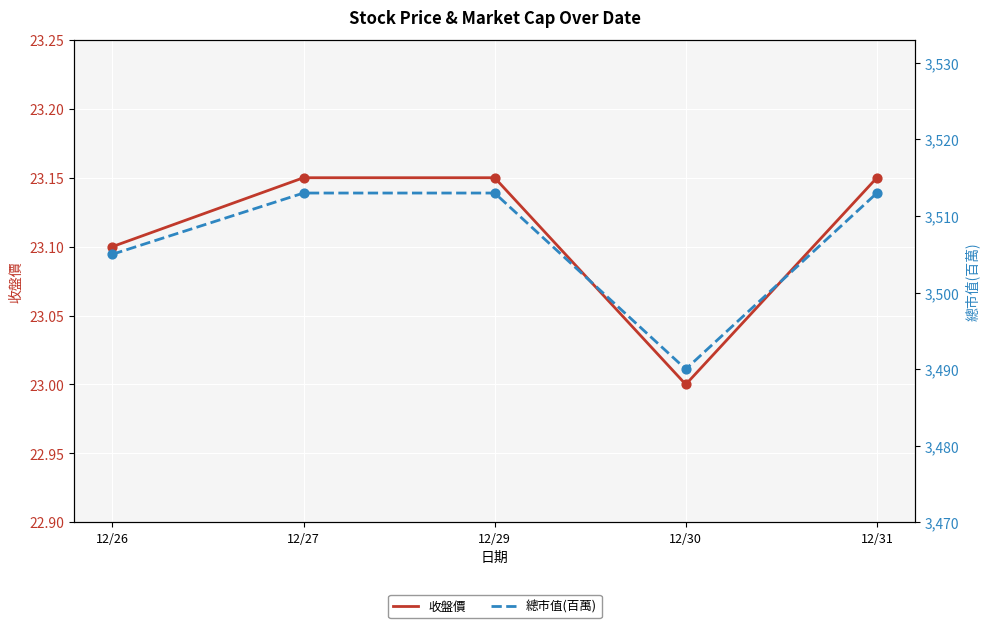

What are all the series names shown in the legend?

收盤價, 總市值(百萬)